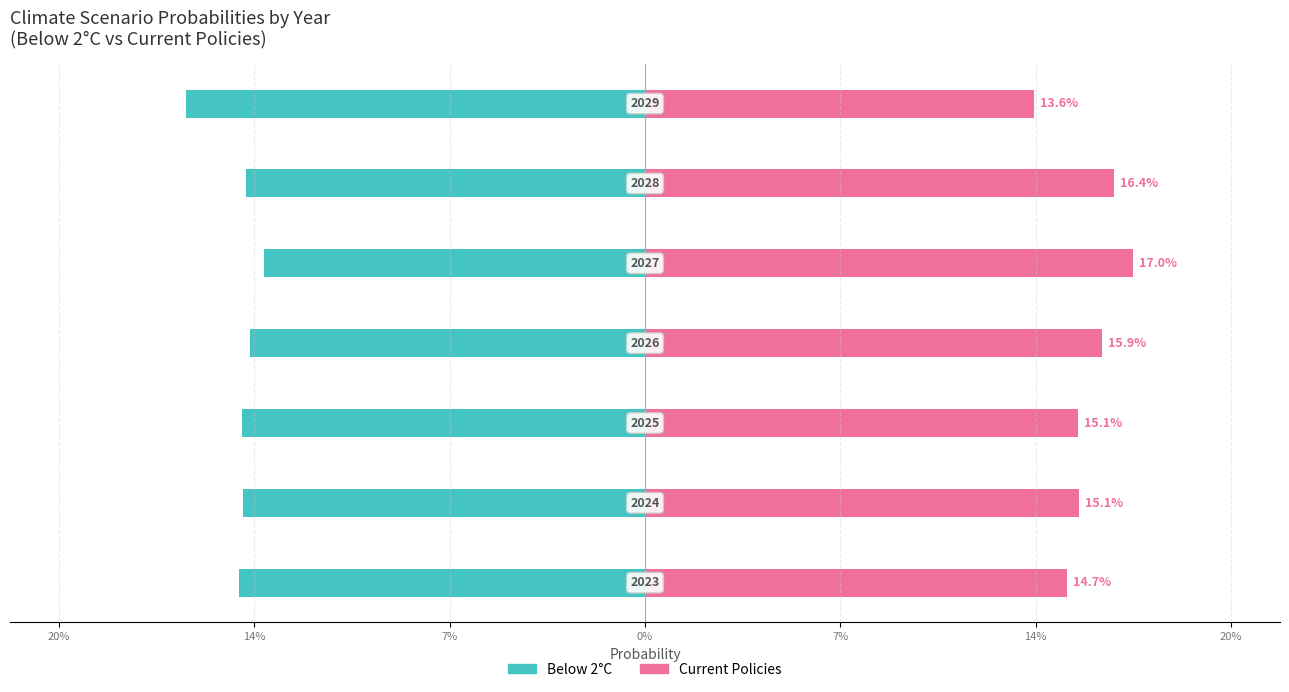

How many series are shown in this chart?

2